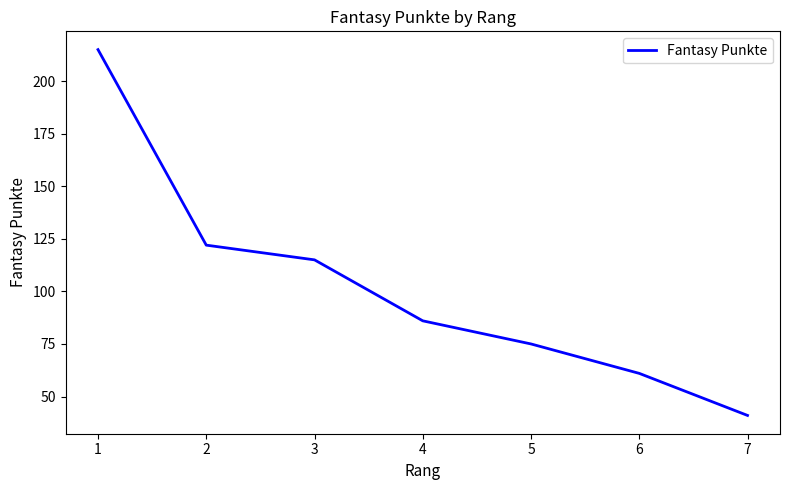

Which label corresponds to the smallest value in the chart?

7